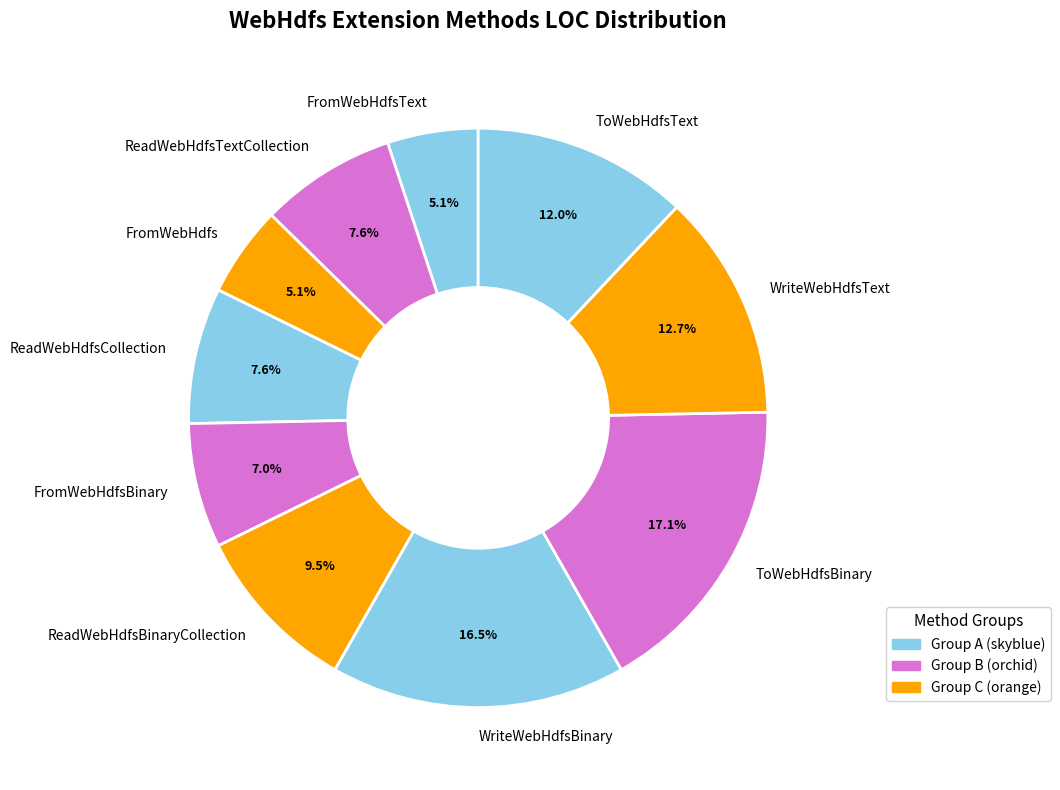

How many segments does this pie chart have?

10